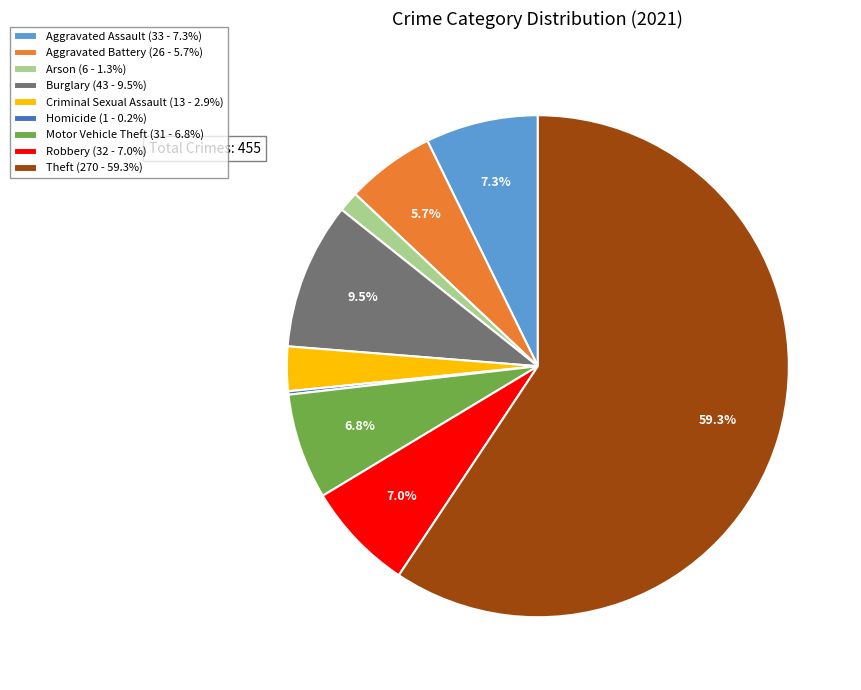

Which category has the biggest portion of the pie?

Theft